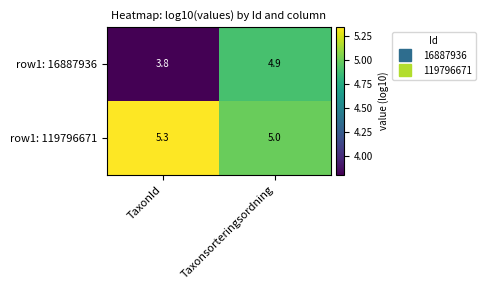

Which series has the largest total across all categories?

row1: 119796671